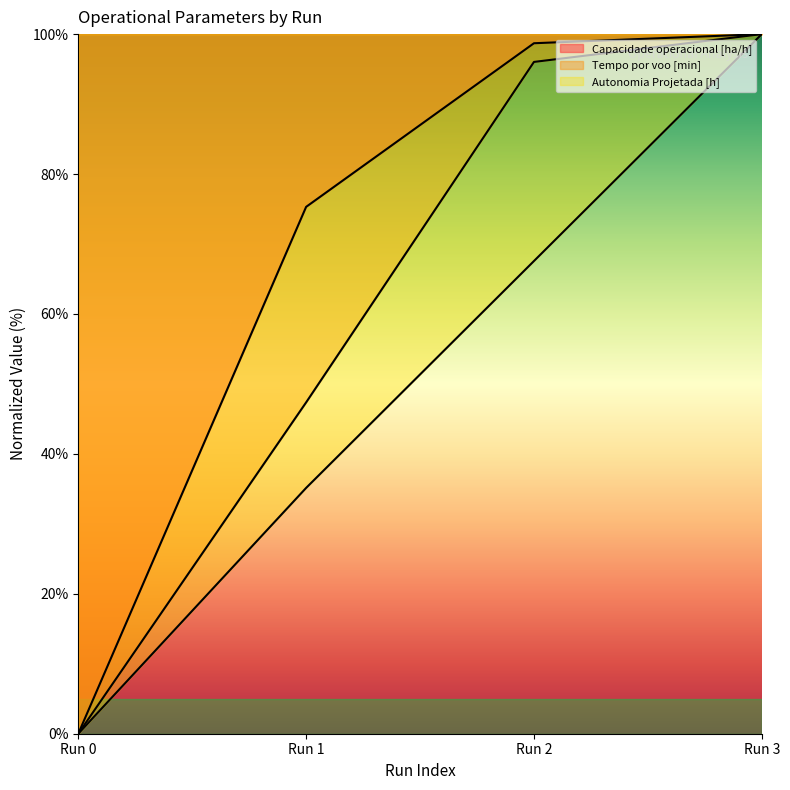

The Tempo por voo [min] series shows 0.0 at Run 0. True or false?

True